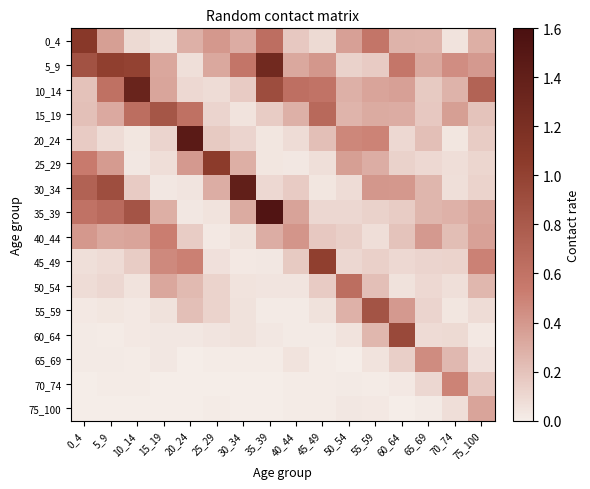

At which category is the sum across all series the highest?

35_39